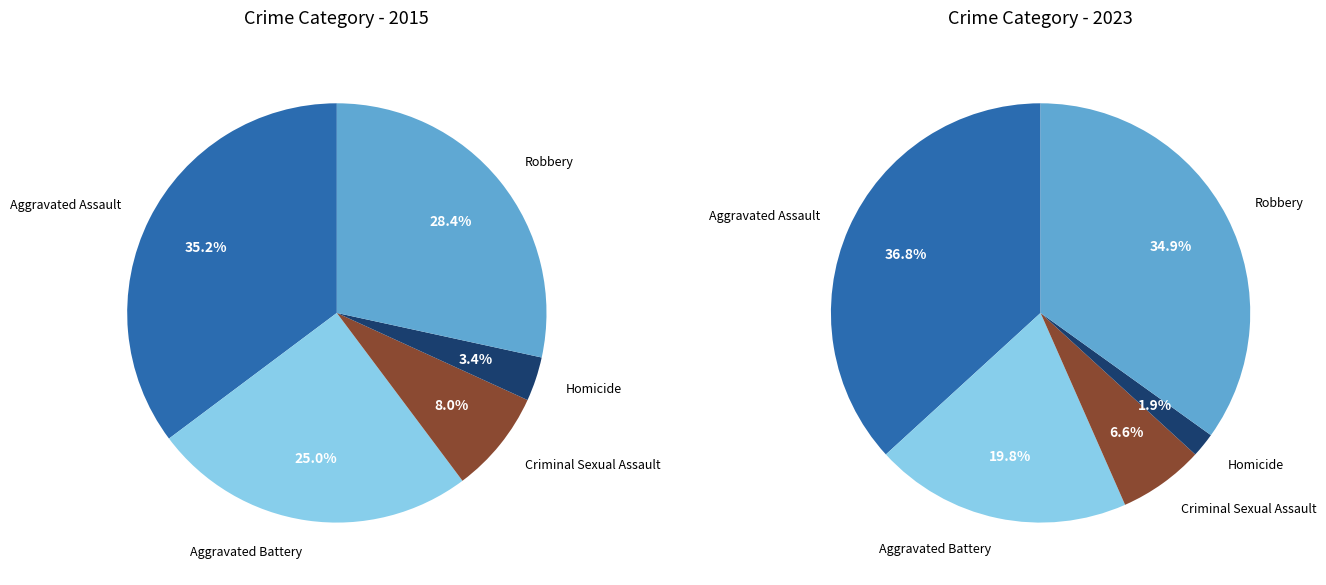

To the nearest percent, what is the combined percentage of Robbery and Homicide?

32%